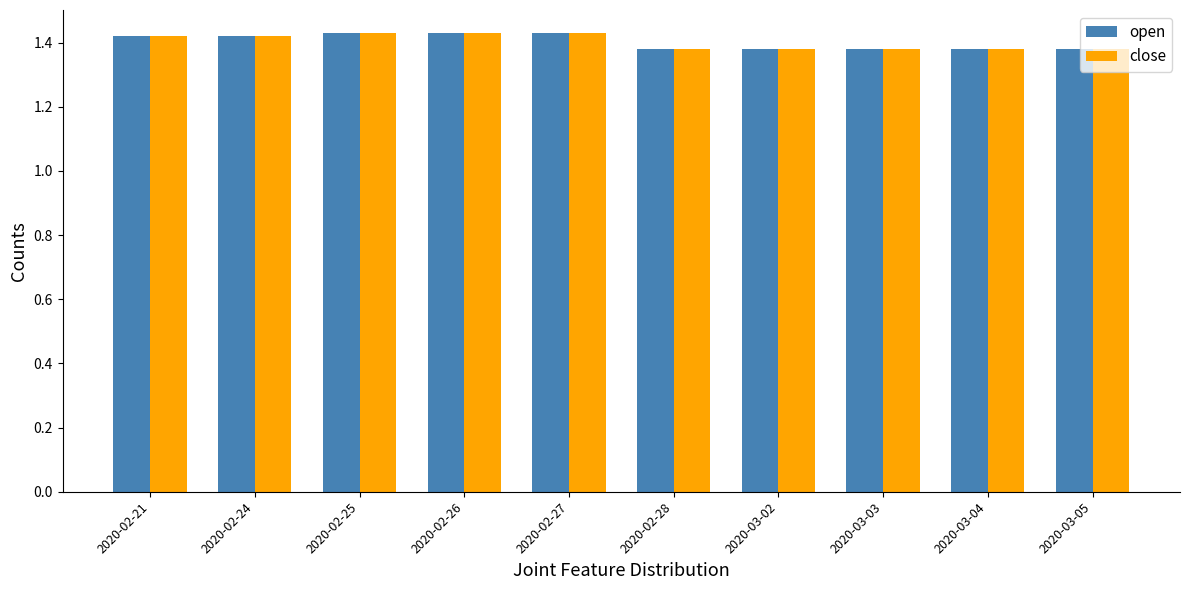

At how many categories does at least one series exceed 1?

10